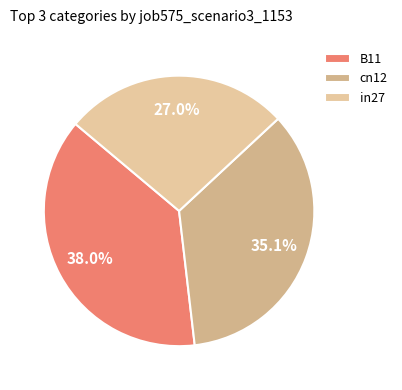

Is there a majority slice in this chart?

No